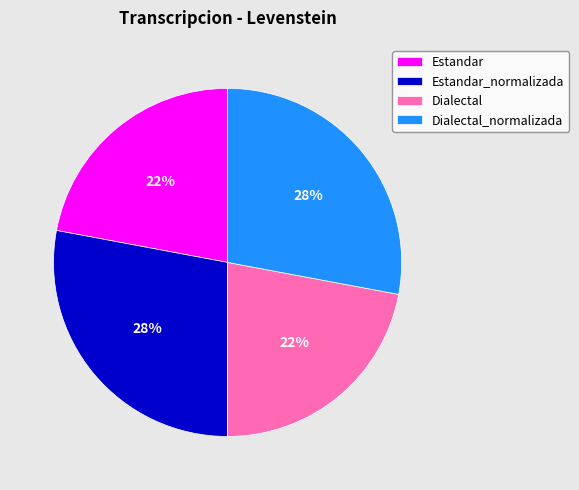

Is the sum of Estandar_normalizada and Dialectal_normalizada greater than half?

Yes